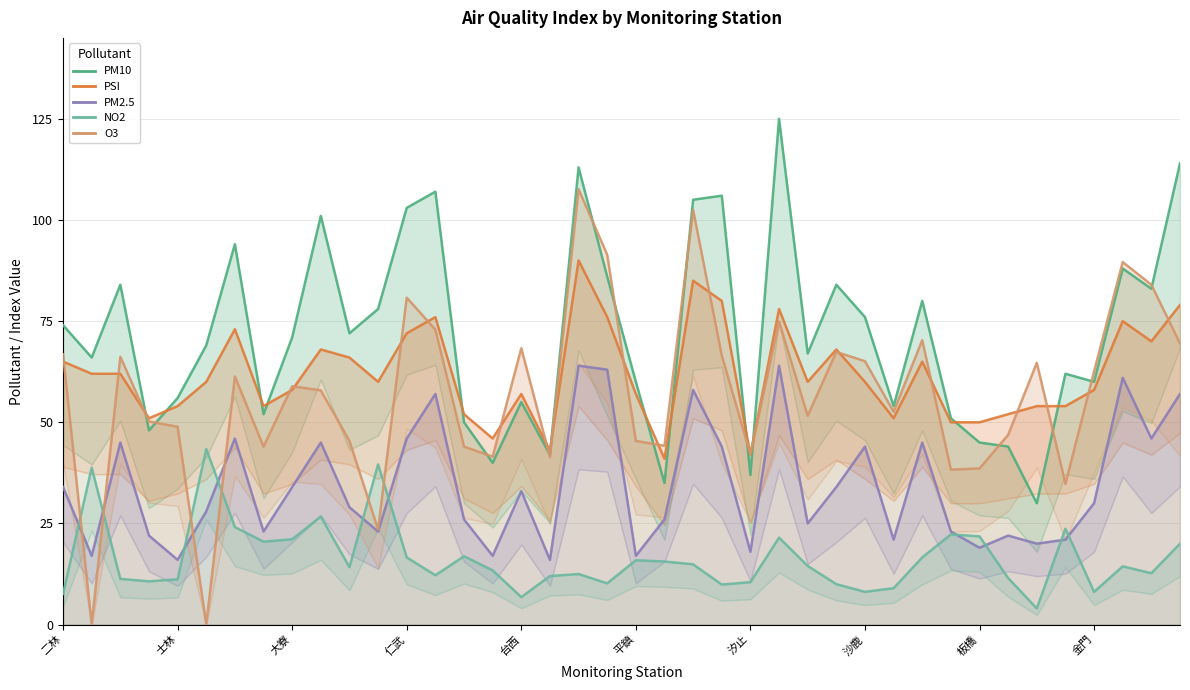

Is it true that PSI equals 25.8 at 古亭?

False